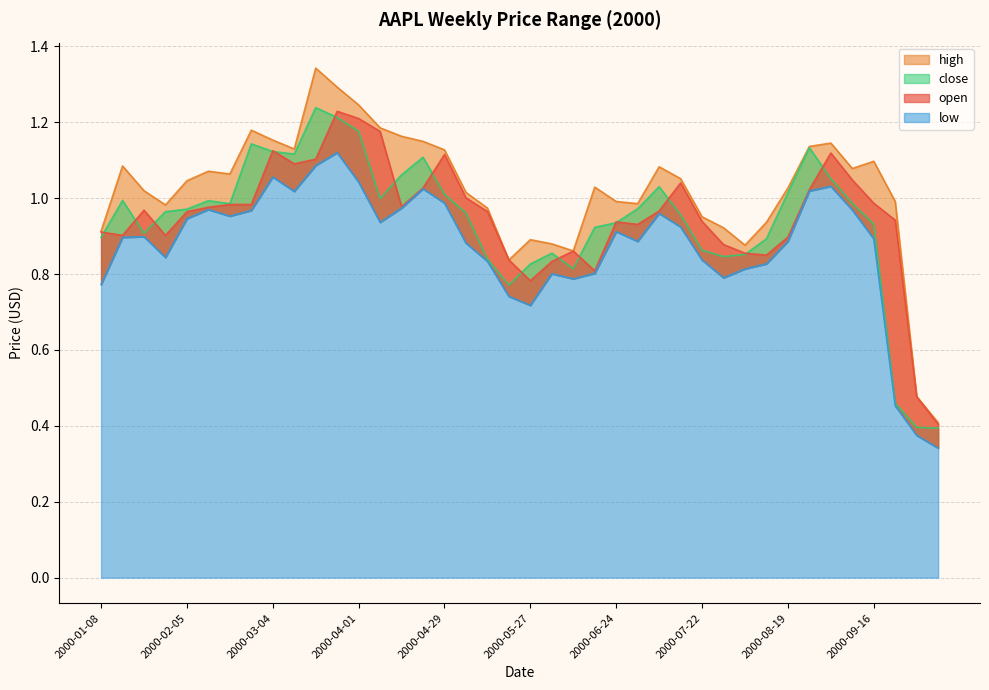

True or false: close and high intersect in this chart.

False